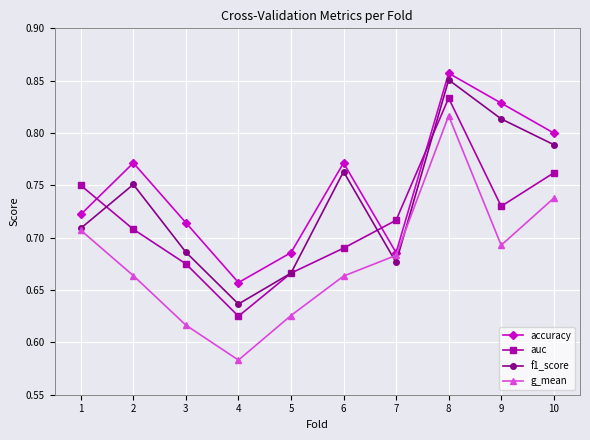

At how many categories does at least one series exceed 0?

10